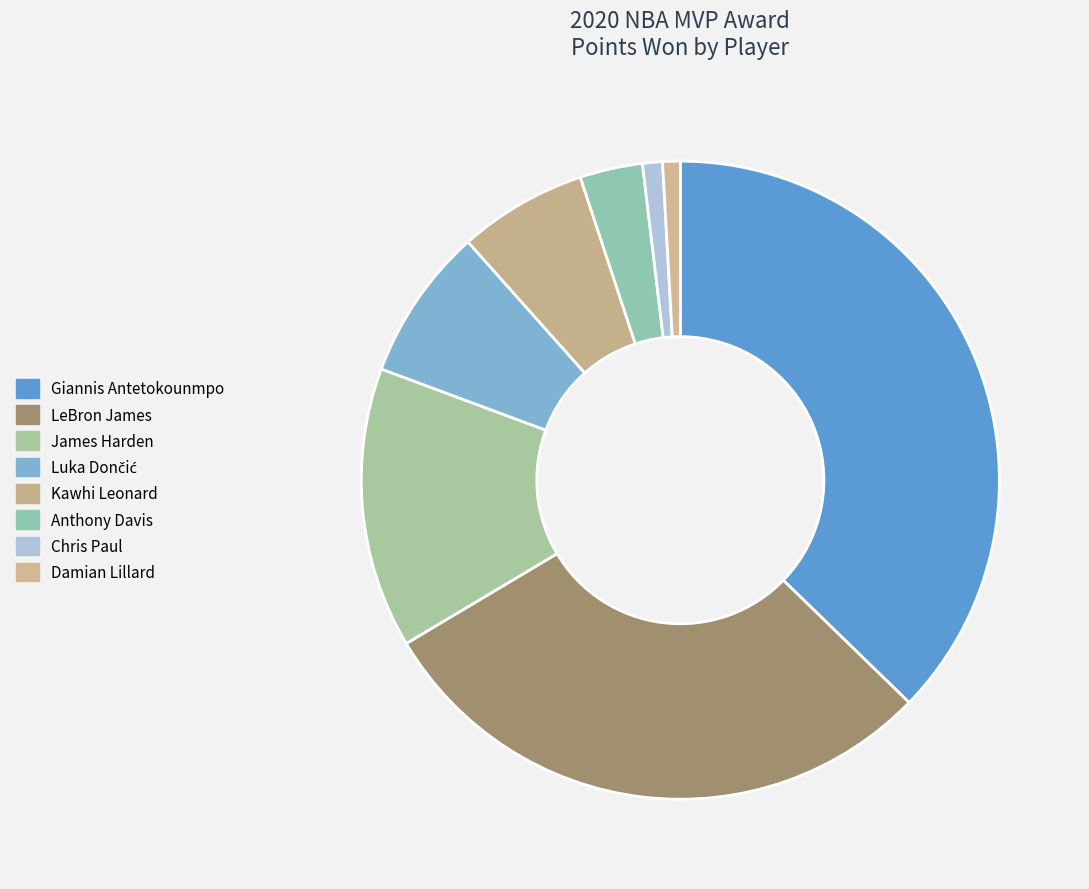

How much of the chart is everything except Chris Paul?

99.0%